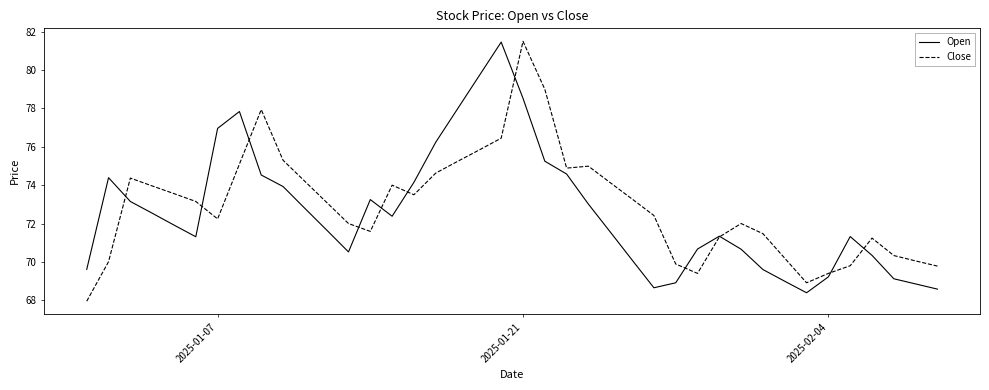

What is the minimum value for Close?

68.0